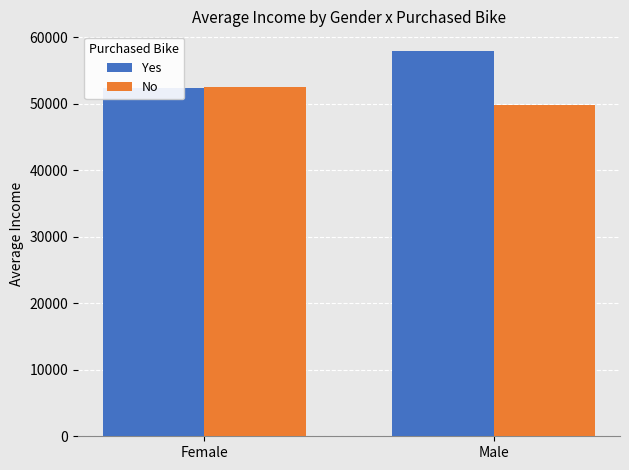

Reading left to right, what are all the values shown in this chart?

Yes: Female=52330.8	Male=58015.9
No: Female=52520.3	Male=49789.5